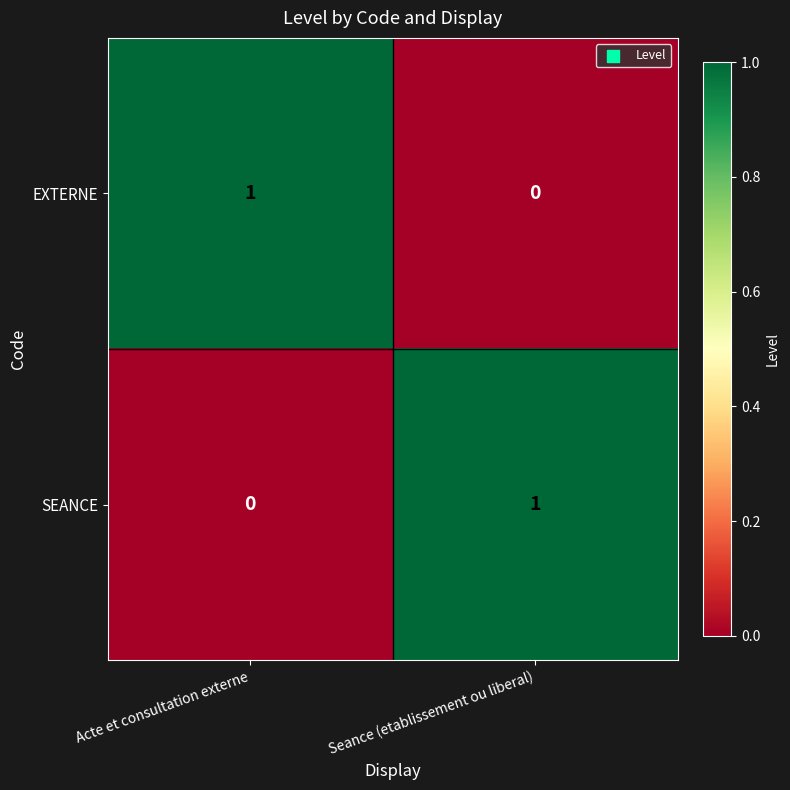

Where is EXTERNE nearest to the value 0?

Seance (etablissement ou liberal)